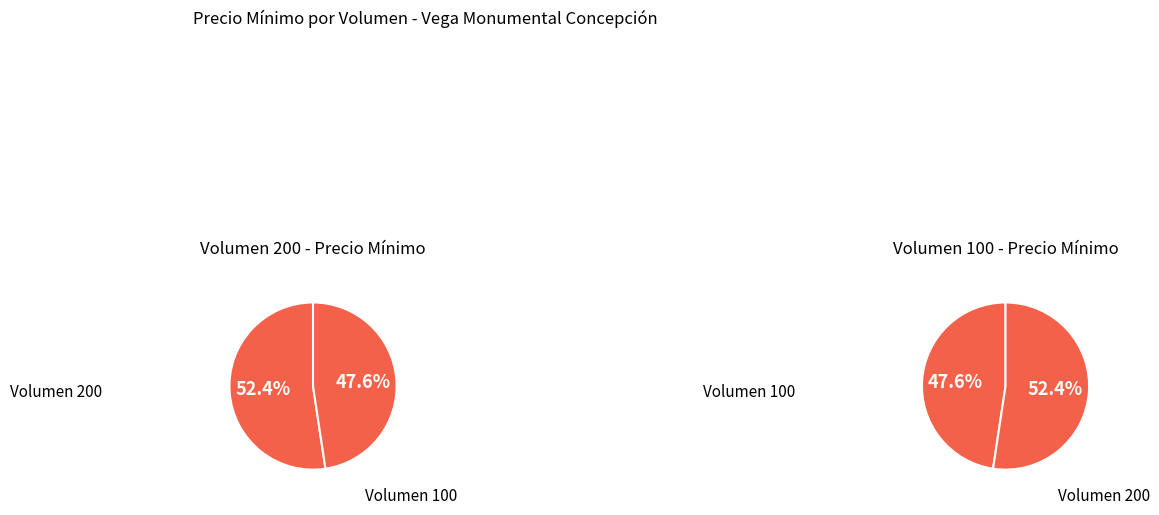

To the nearest percent, what is the difference between the largest and smallest slice percentages?

5%